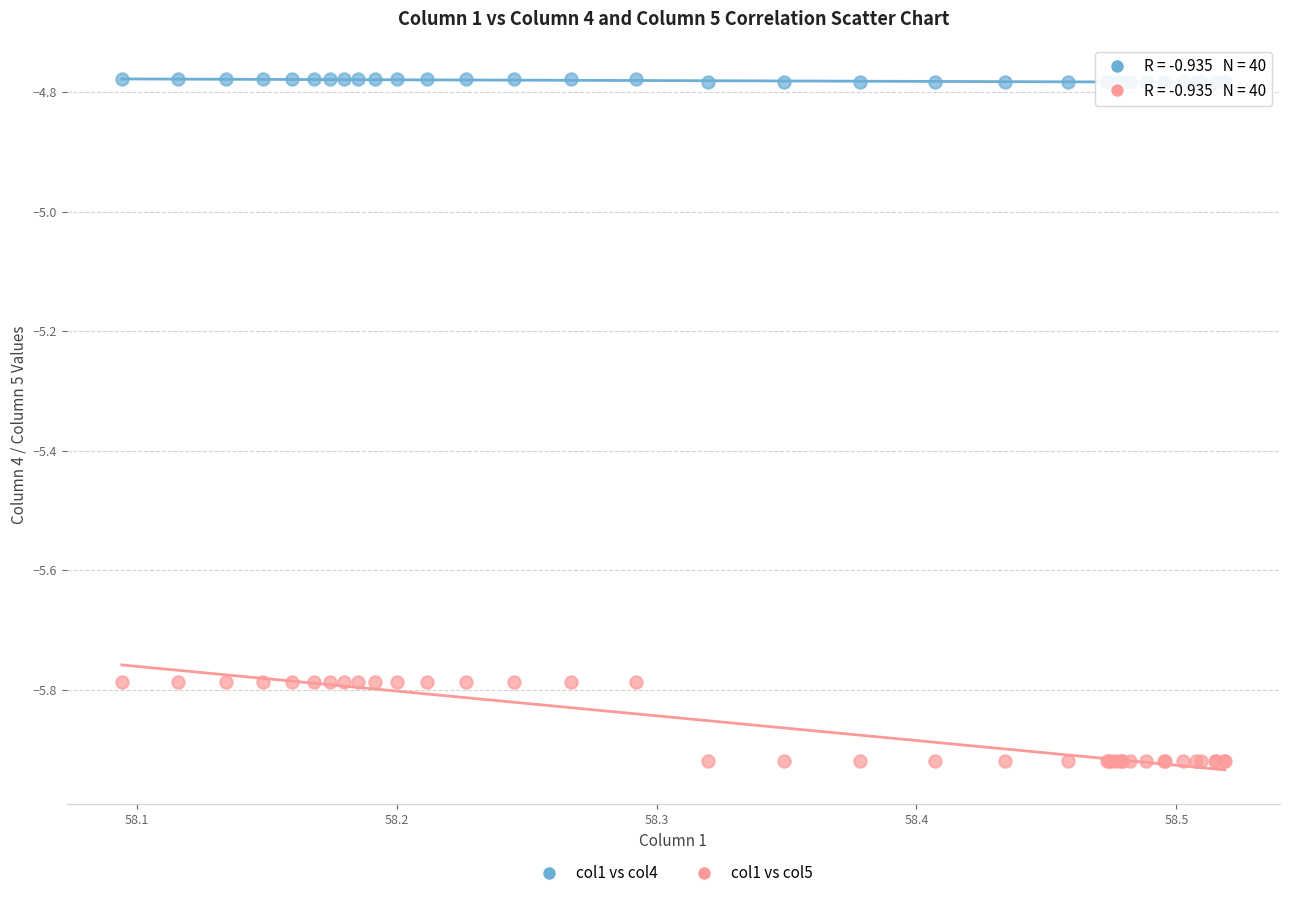

Which series contains the highest Y value?

col1 vs col4